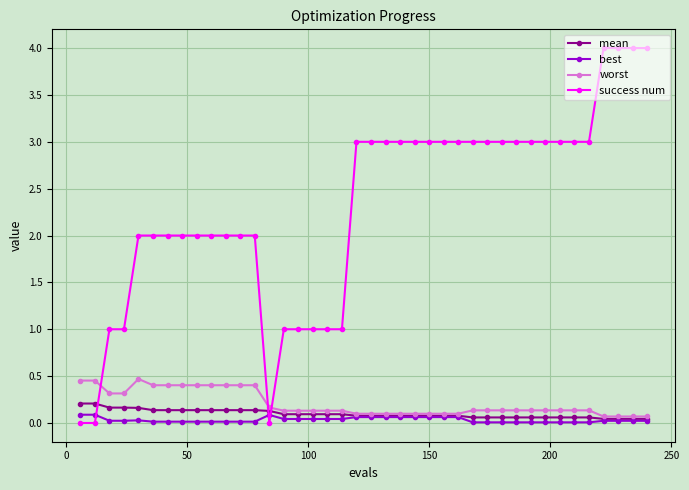

What is the maximum value for success num?

4.0